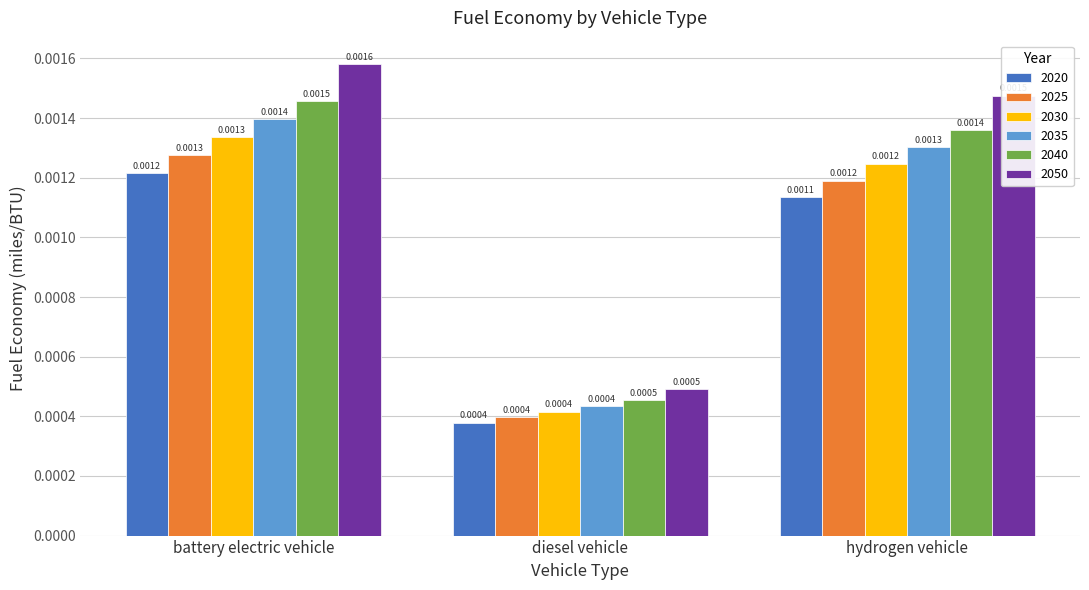

Which category has the lowest value in the 2035 series?

diesel vehicle